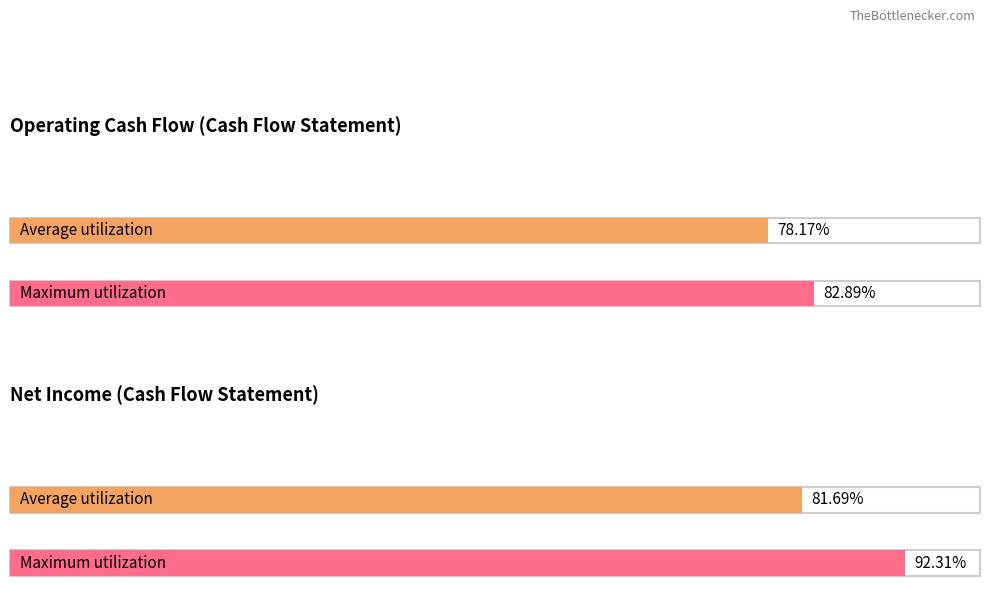

Which series has the largest range (max minus min)?

Net Income